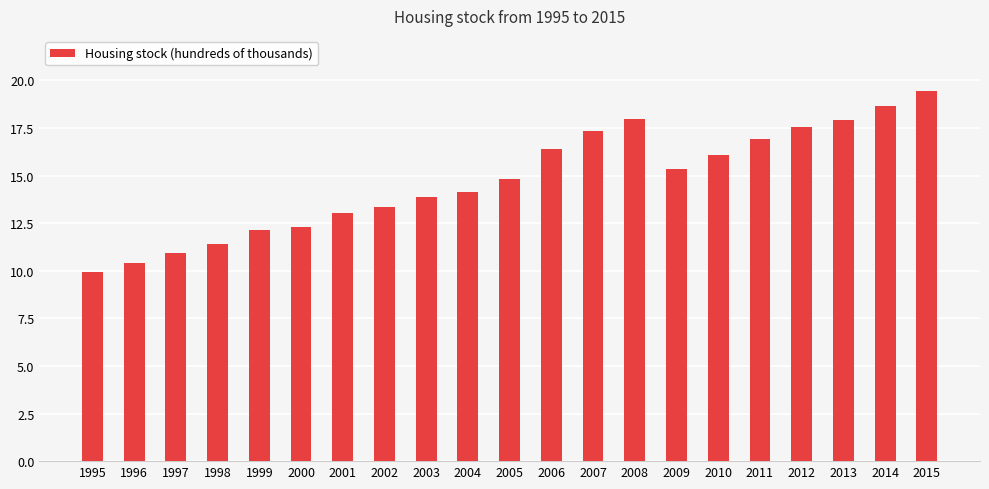

What is the difference between the maximum and minimum values?

9.5